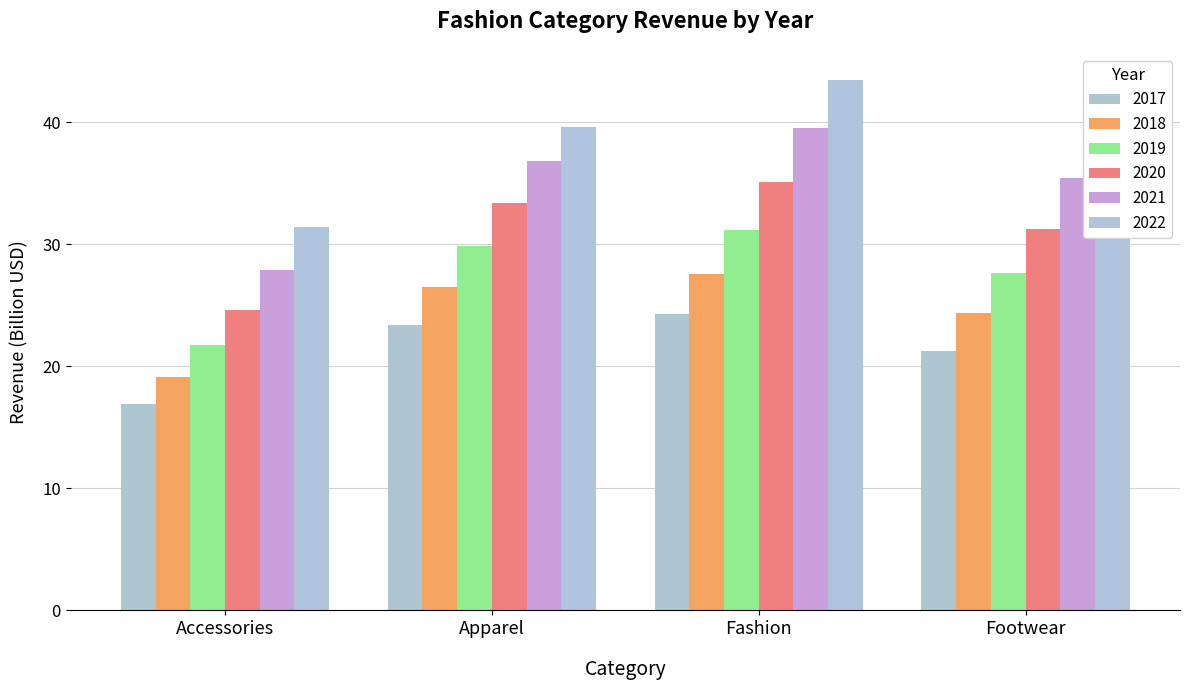

What is the value of the 2017 bar at the 2nd from the left?

23.4